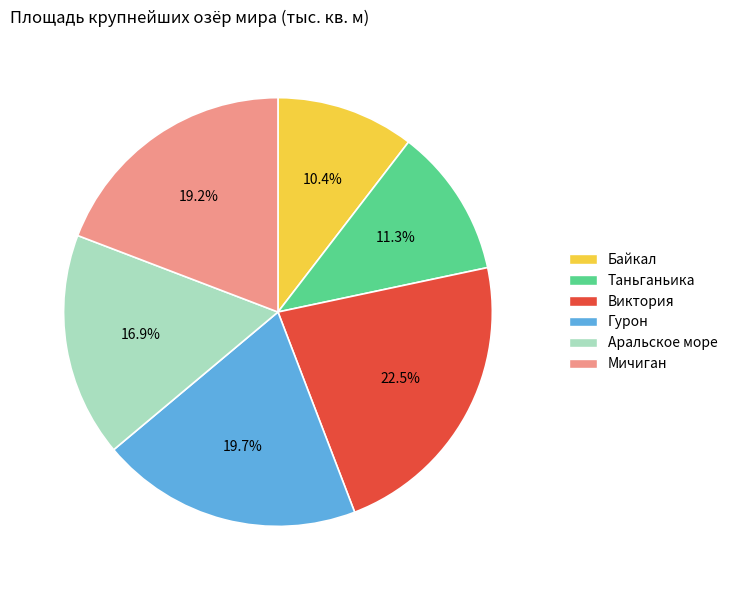

Is it true that Байкал is 10% of the pie?

True